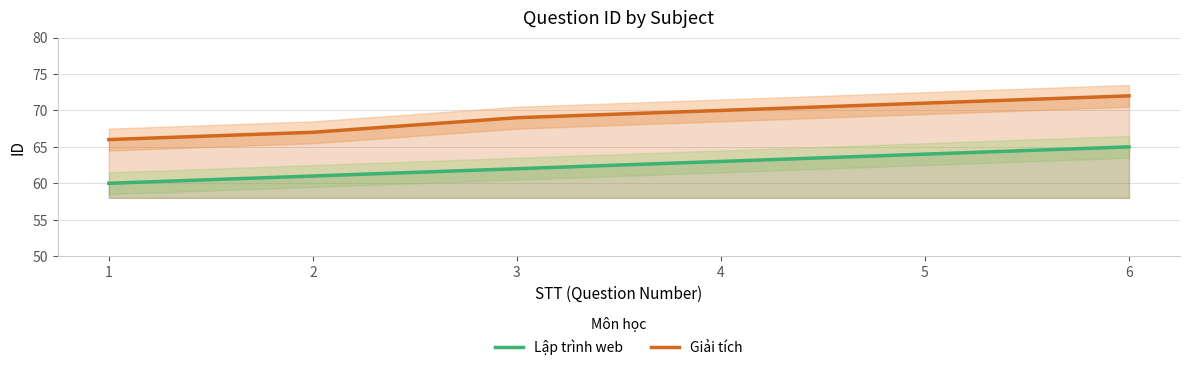

What are all the series names shown in the legend?

Lập trình web, Giải tích